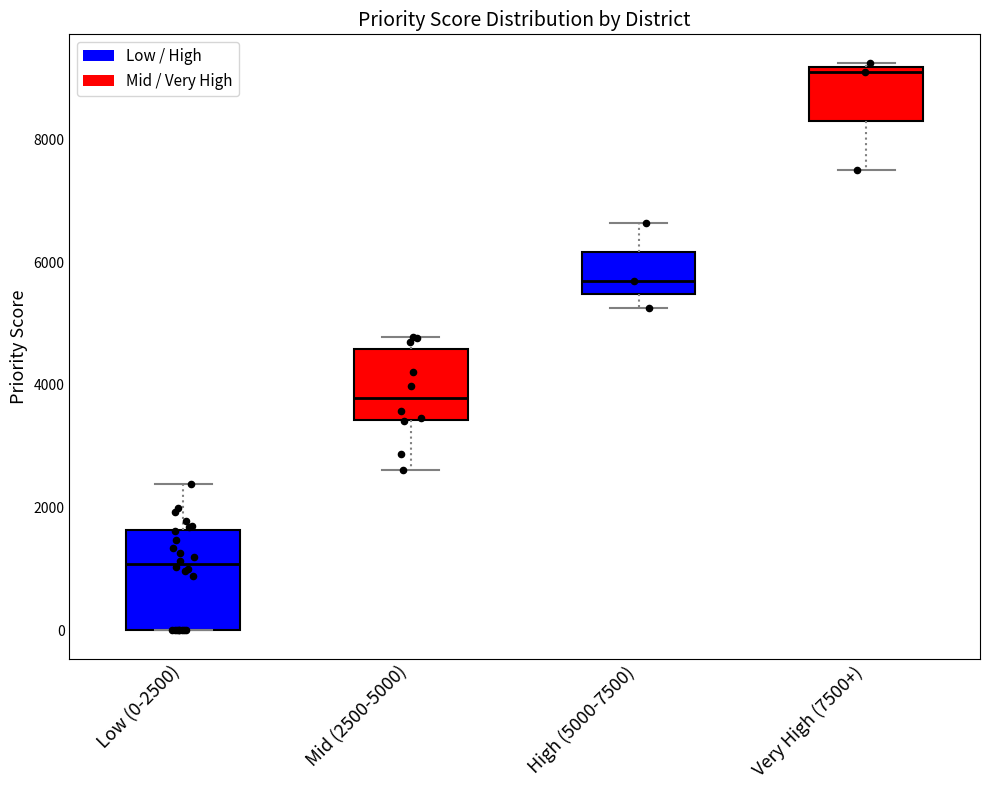

Where is the lower edge of the box for Low (0-2500) on the y-axis? The values are not printed on the chart, so give them approximately, as read against the axis.

0